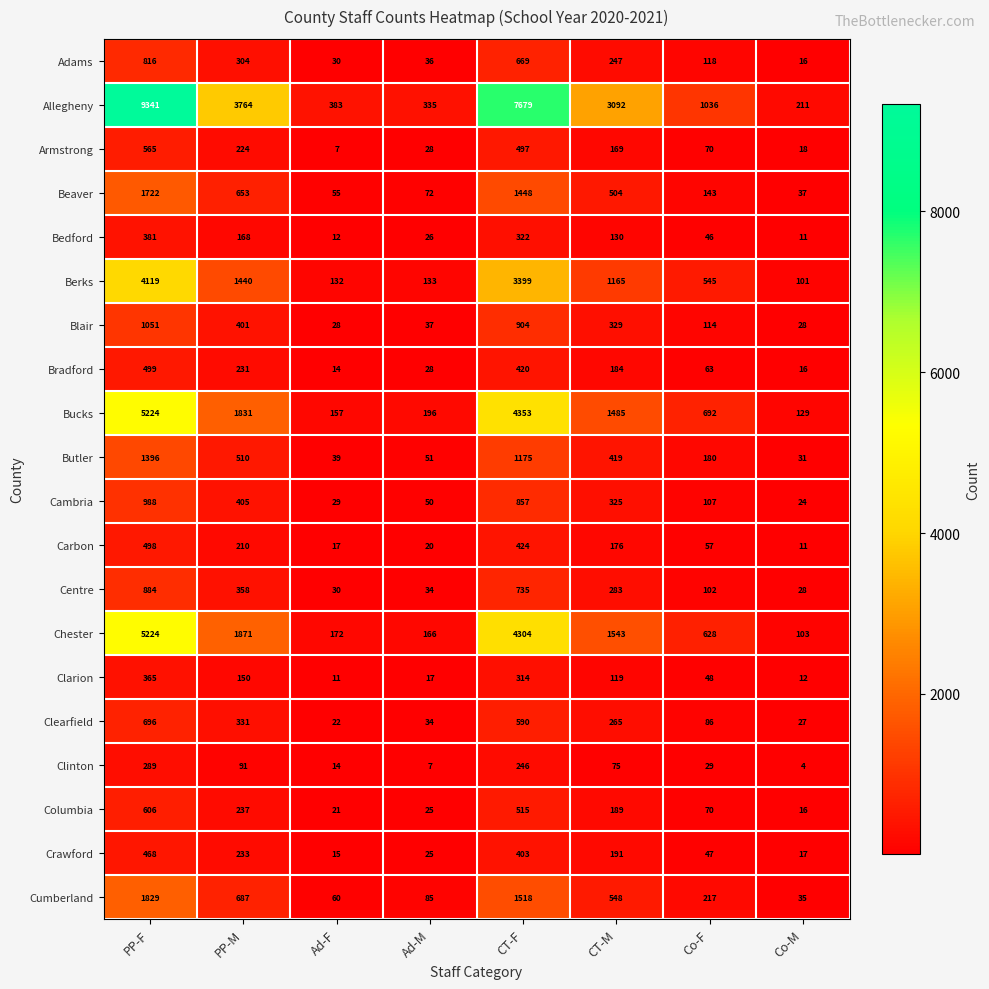

Which series has the largest total across all categories?

Allegheny